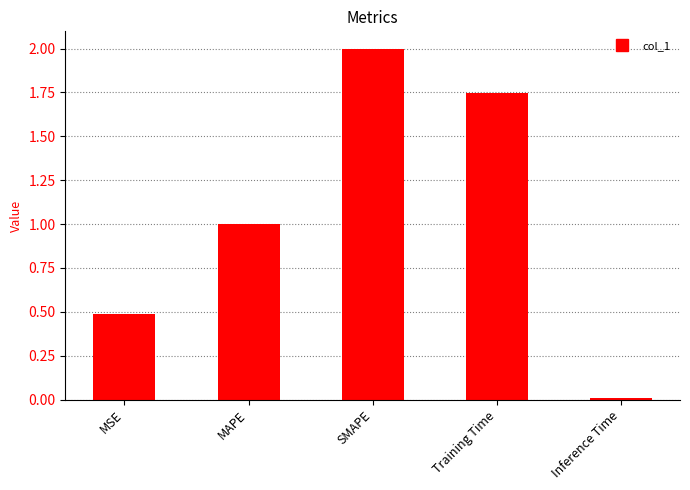

How many bars are there in total?

5